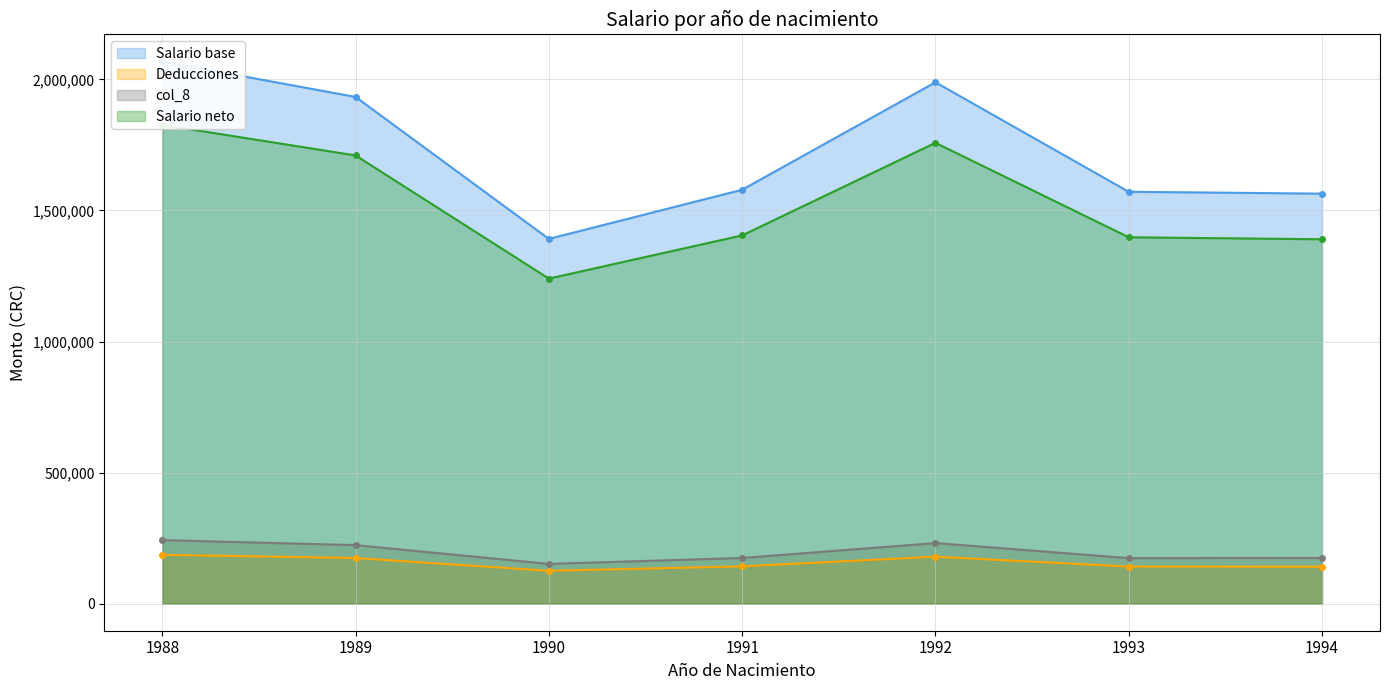

What are all the series names shown in the legend?

Salario base, Deducciones, col_8, Salario neto